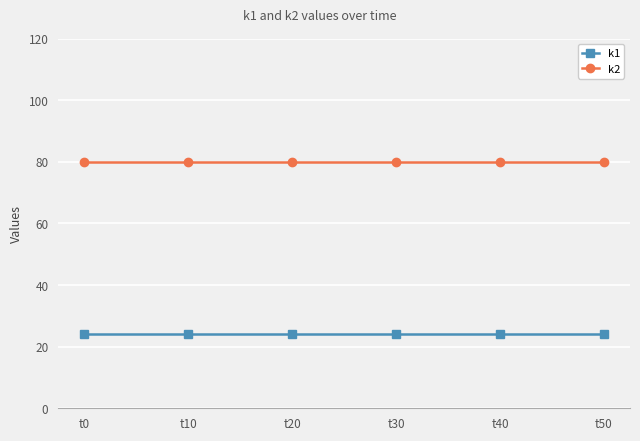

Reading left to right, list all the values displayed in this chart.

k1: t0=24	t10=24	t20=24	t30=24	t40=24	t50=24
k2: t0=80	t10=80	t20=80	t30=80	t40=80	t50=80